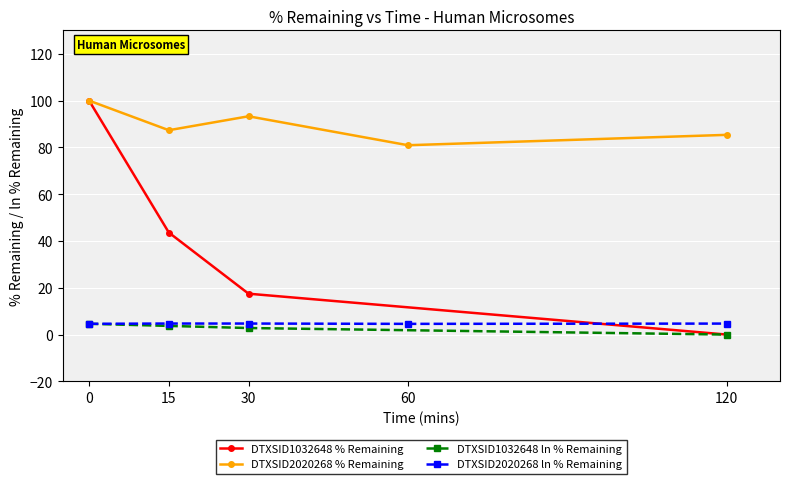

Which series has the largest range (max minus min)?

DTXSID1032648